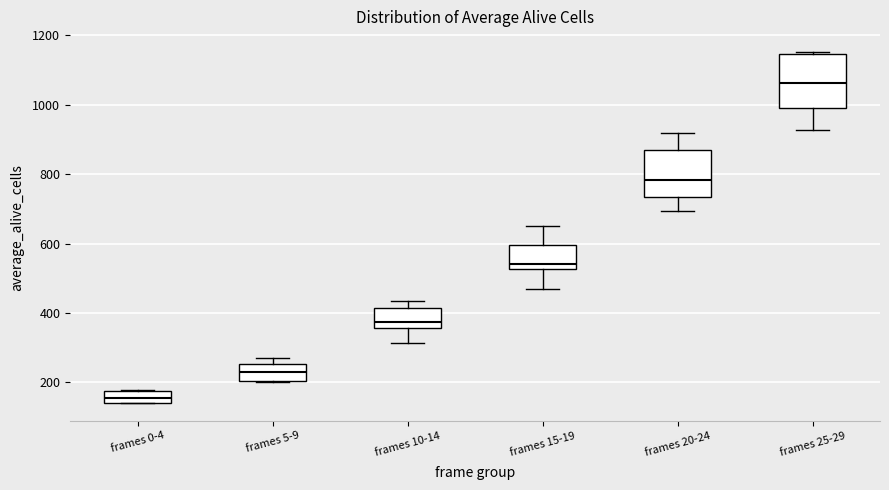

Where is the upper edge of the box for frames 5-9 on the y-axis? The values are not printed on the chart, so give them approximately, as read against the axis.

260